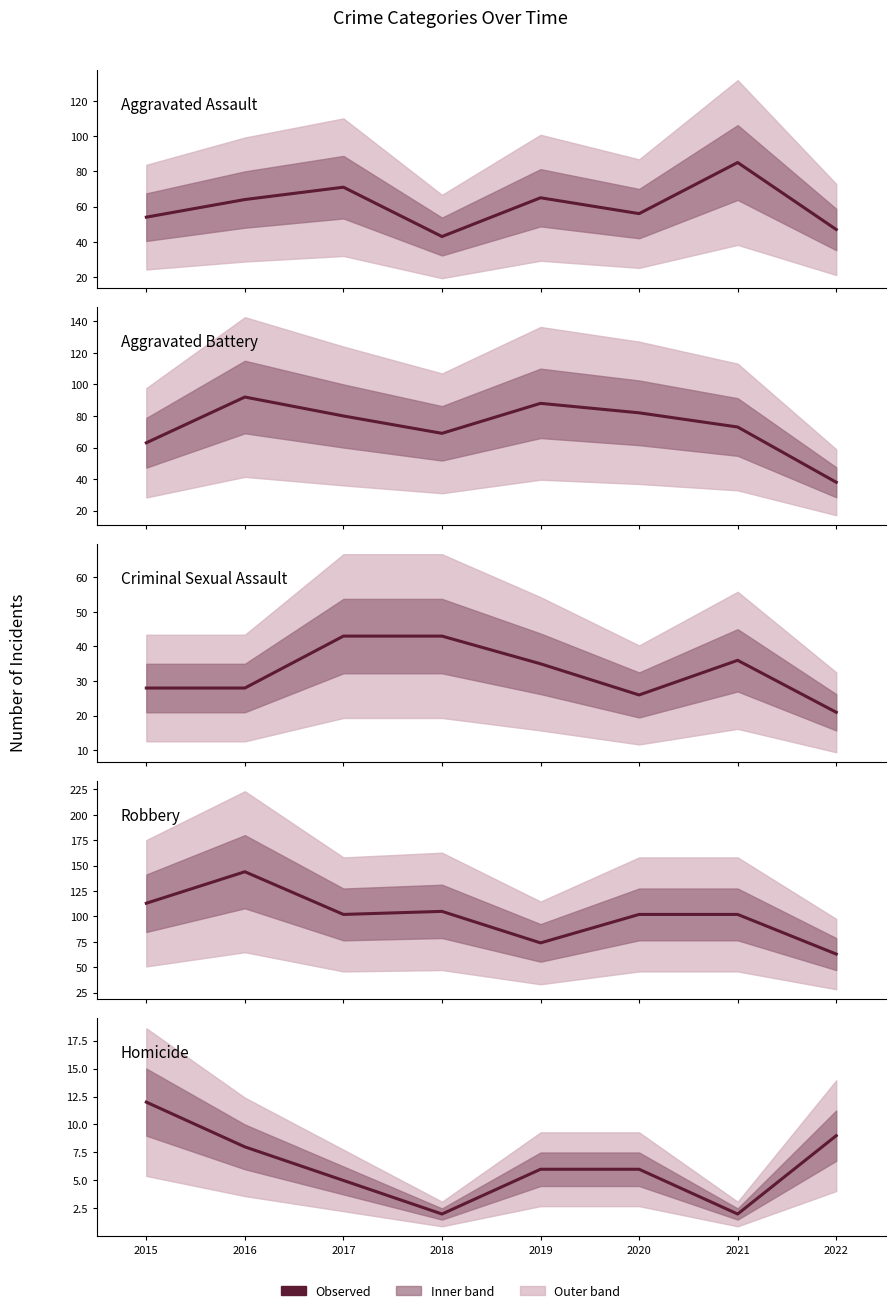

At which label does Aggravated Assault first exceed 64?

2017